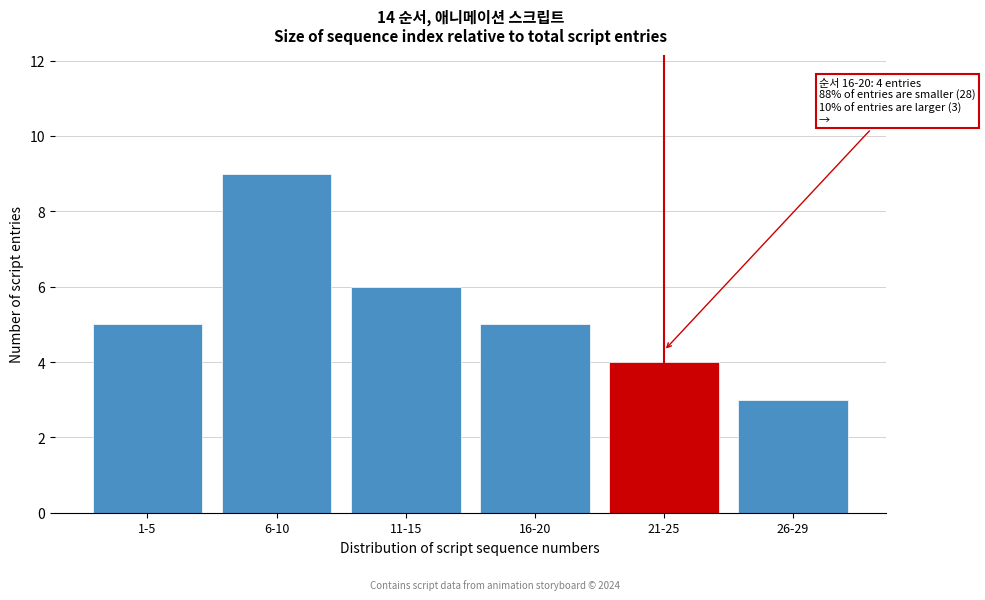

Reading left to right, extract all data points from this chart.

5	9	6	5	4	3